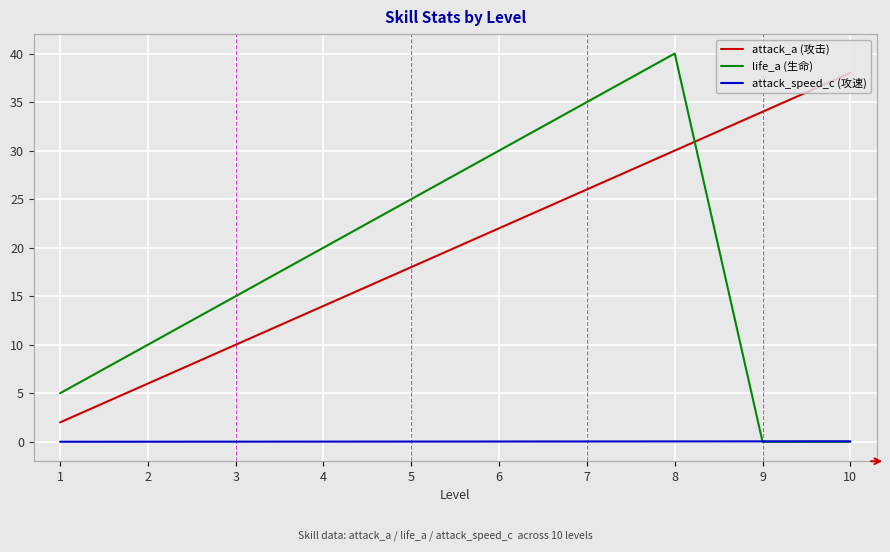

What are all the series names shown in the legend?

attack_a (攻击), life_a (生命), attack_speed_c (攻速)